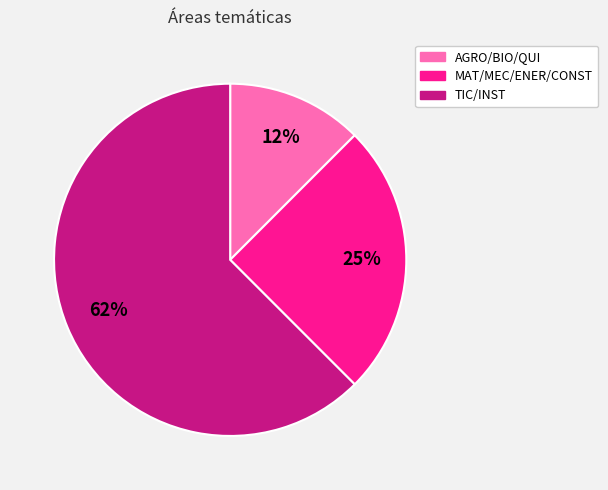

Combined, do MAT/MEC/ENER/CONST and AGRO/BIO/QUI account for over 50%?

No